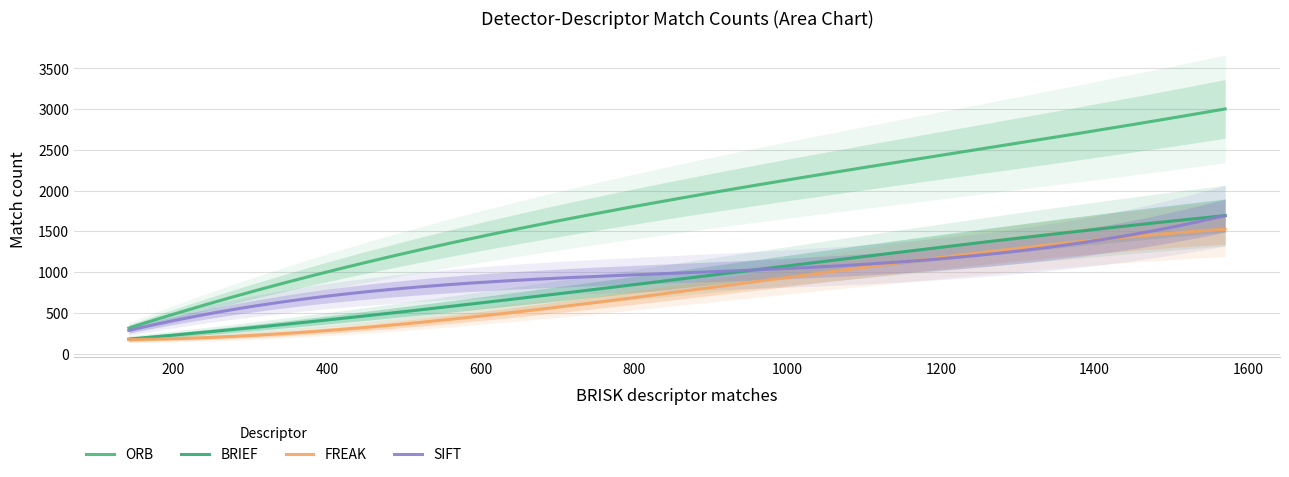

How many data points does each series have?

7